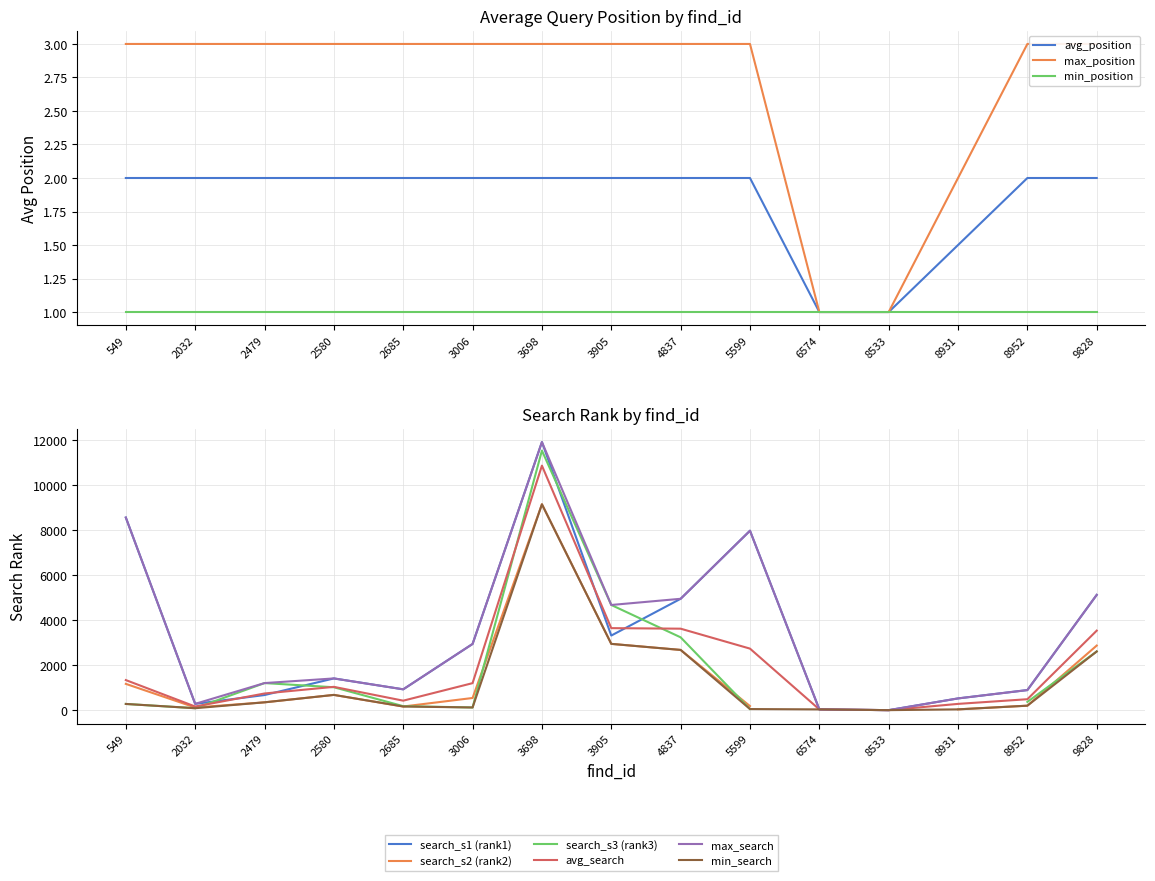

At 2685, list the series in order from largest to smallest.

avg_search, avg_position